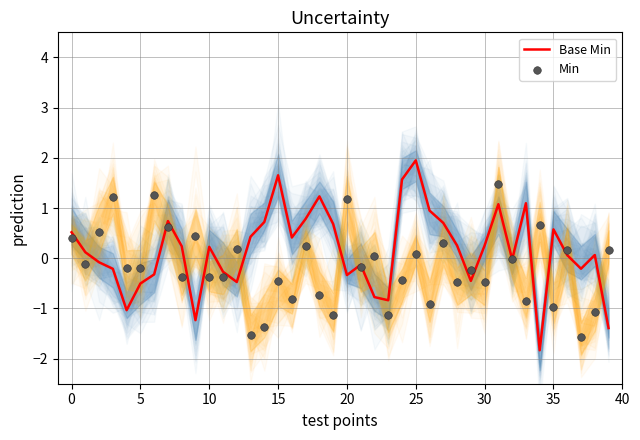

Which series has the largest Y range (max minus min)?

Base Min